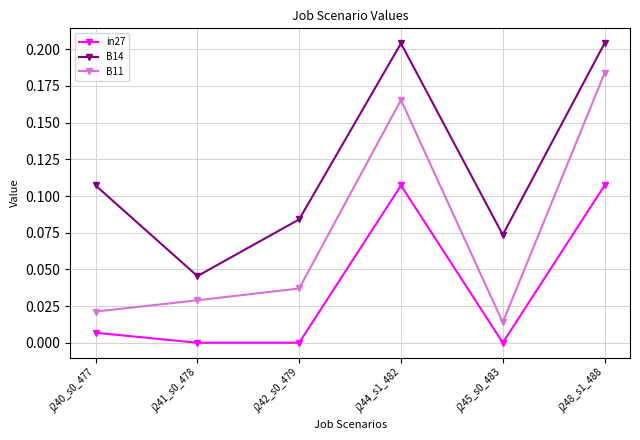

True or false: B14 and in27 cross at least once.

False